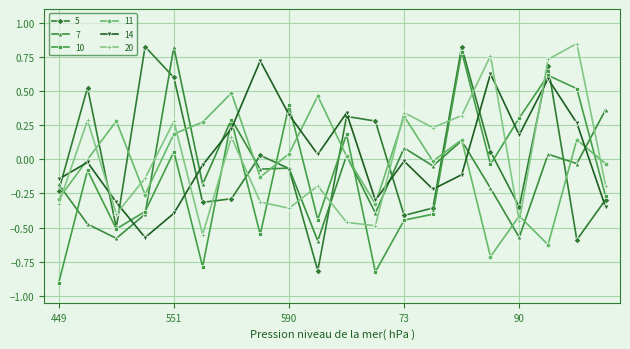

What is the difference between the second highest and second lowest values in the 7 series?

0.9